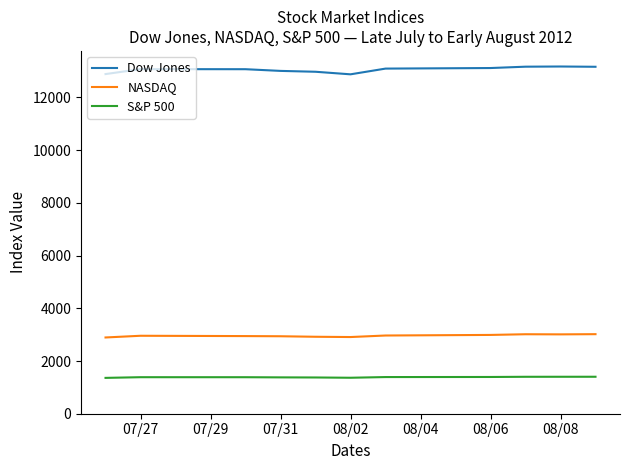

What is the smallest value displayed?

1360.0